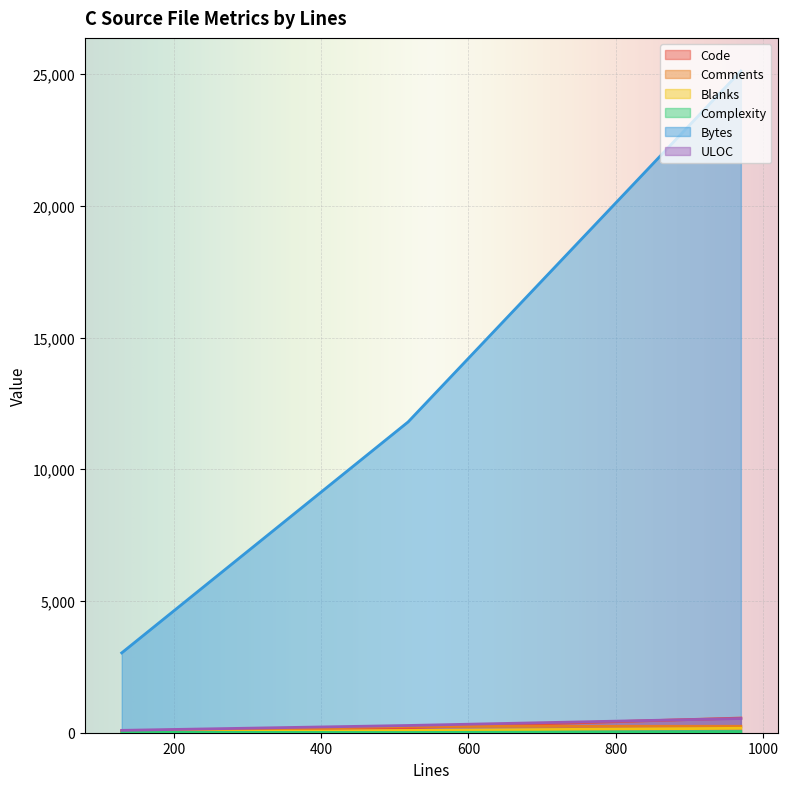

What is the difference between the Complexity values at 518 and 129?

4